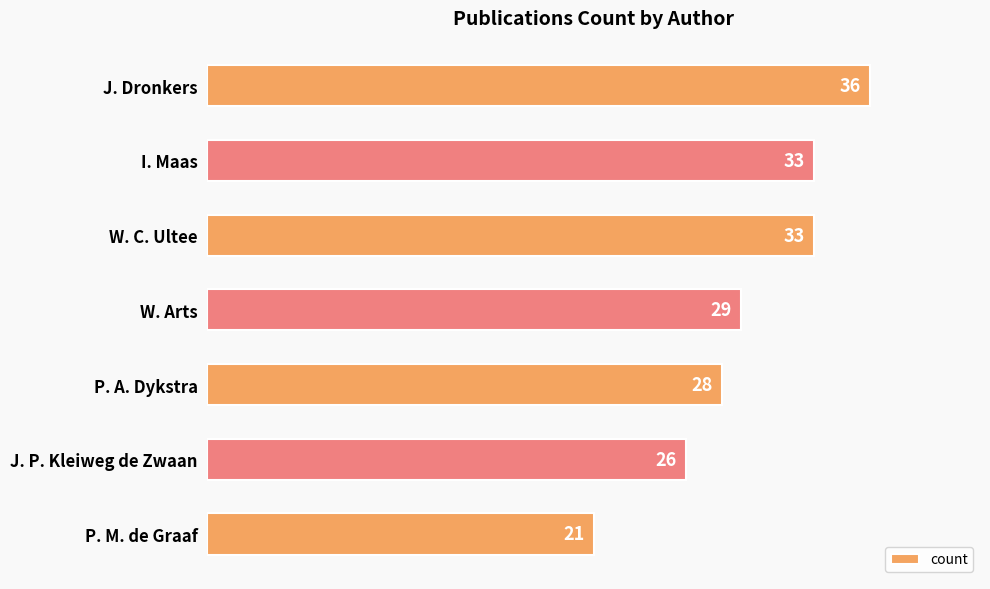

Reading top to bottom, extract all data points from this chart.

36	33	33	29	28	26	21